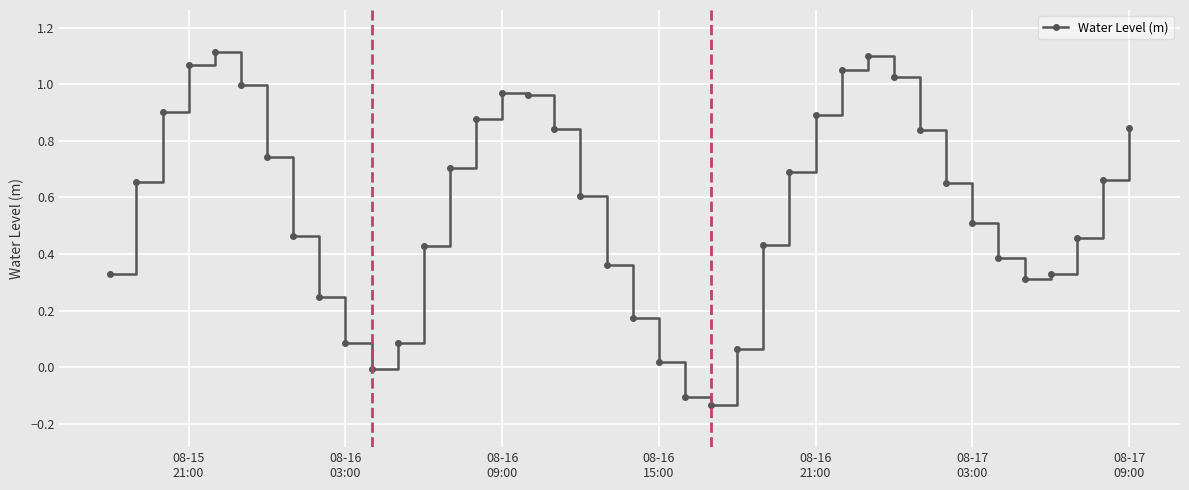

What is the average value?

0.6